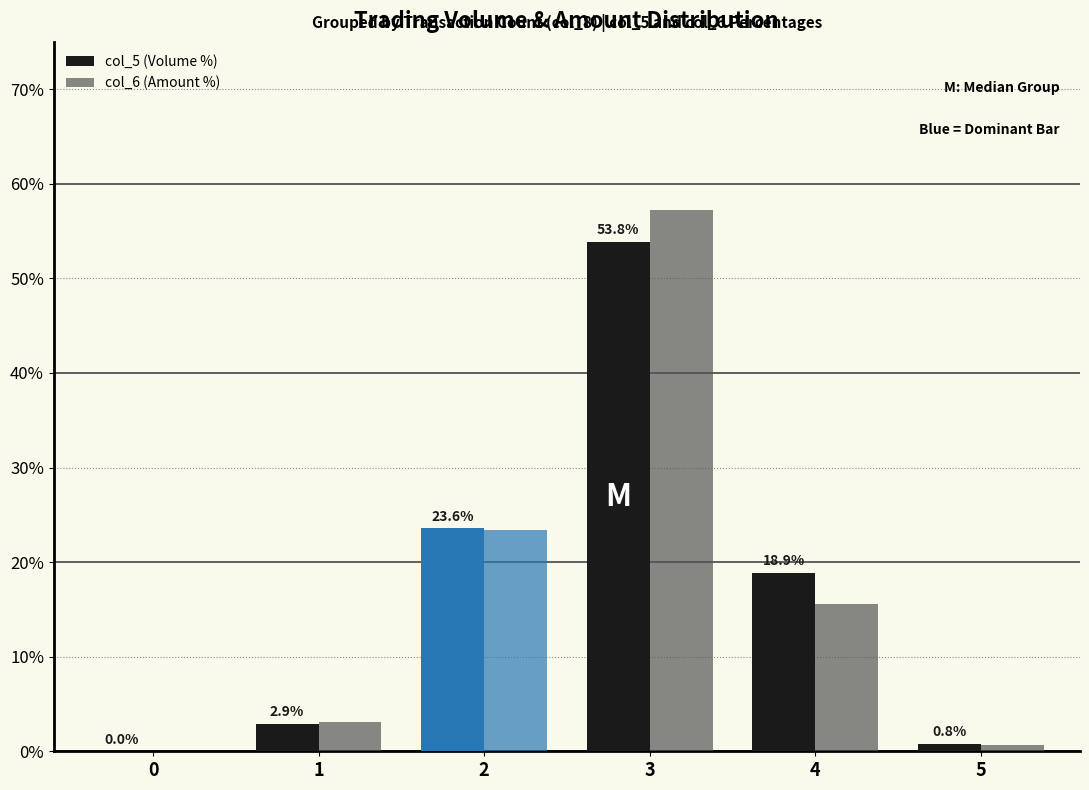

Reading right to left, what are all the values shown in this chart?

col_5 (Volume %): 0.8	18.9	53.8	23.6	2.9	0.0
col_6 (Amount %): 0.7	15.6	57.2	23.4	3.1	0.0